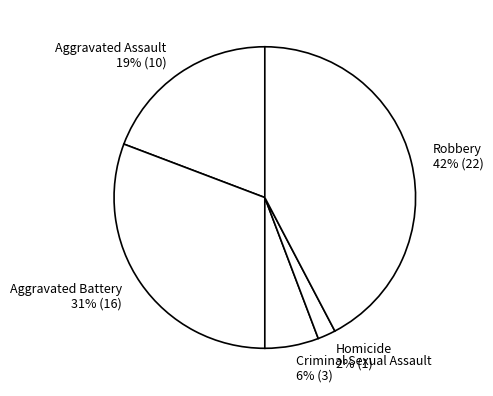

Rank the categories by value from highest to lowest.

Robbery, Aggravated Battery, Aggravated Assault, Criminal Sexual Assault, Homicide